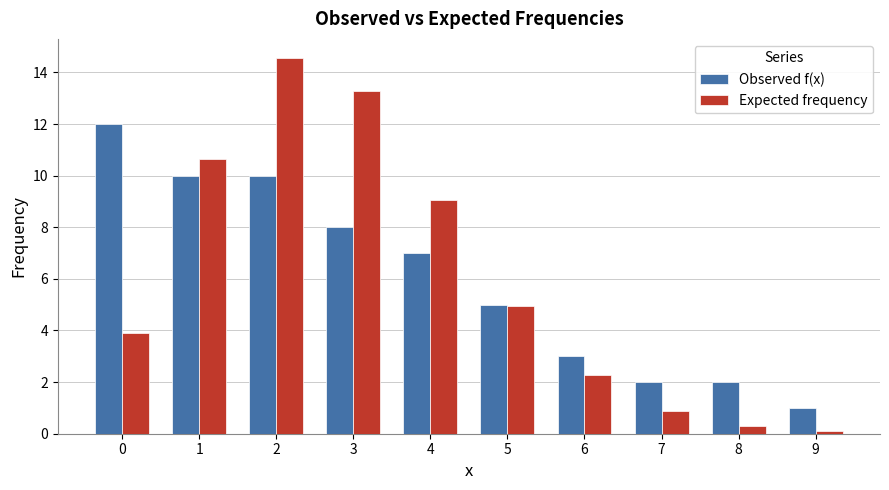

How many values in the Observed f(x) series are below 7?

5